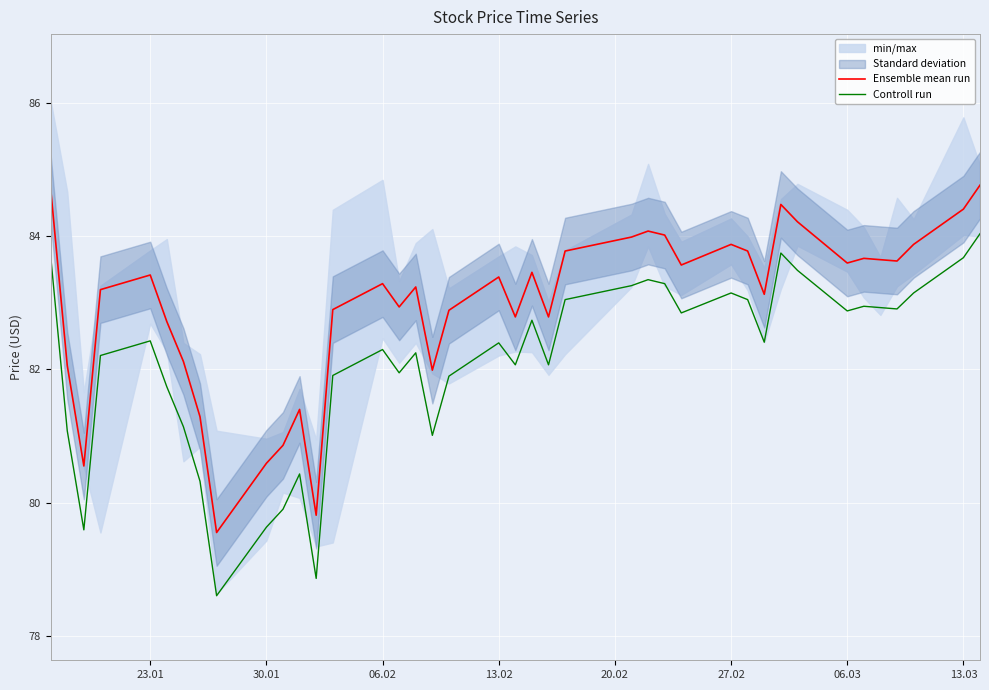

True or false: Controll run and Ensemble mean run cross at least once.

False